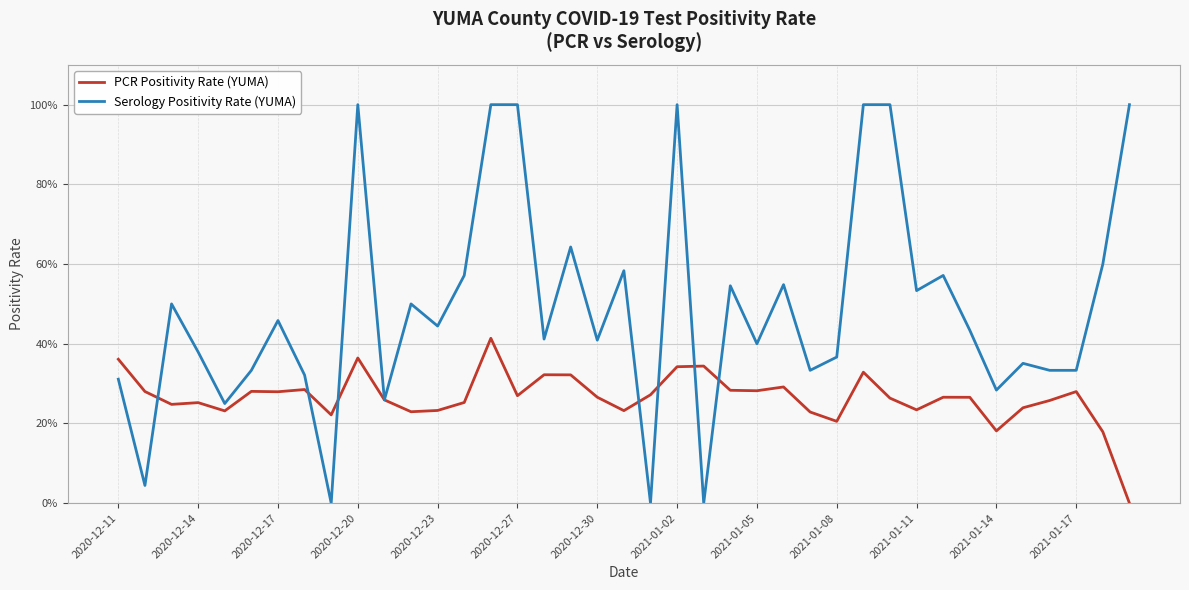

What is the average value of the Serology Positivity Rate (YUMA) series?

0.5